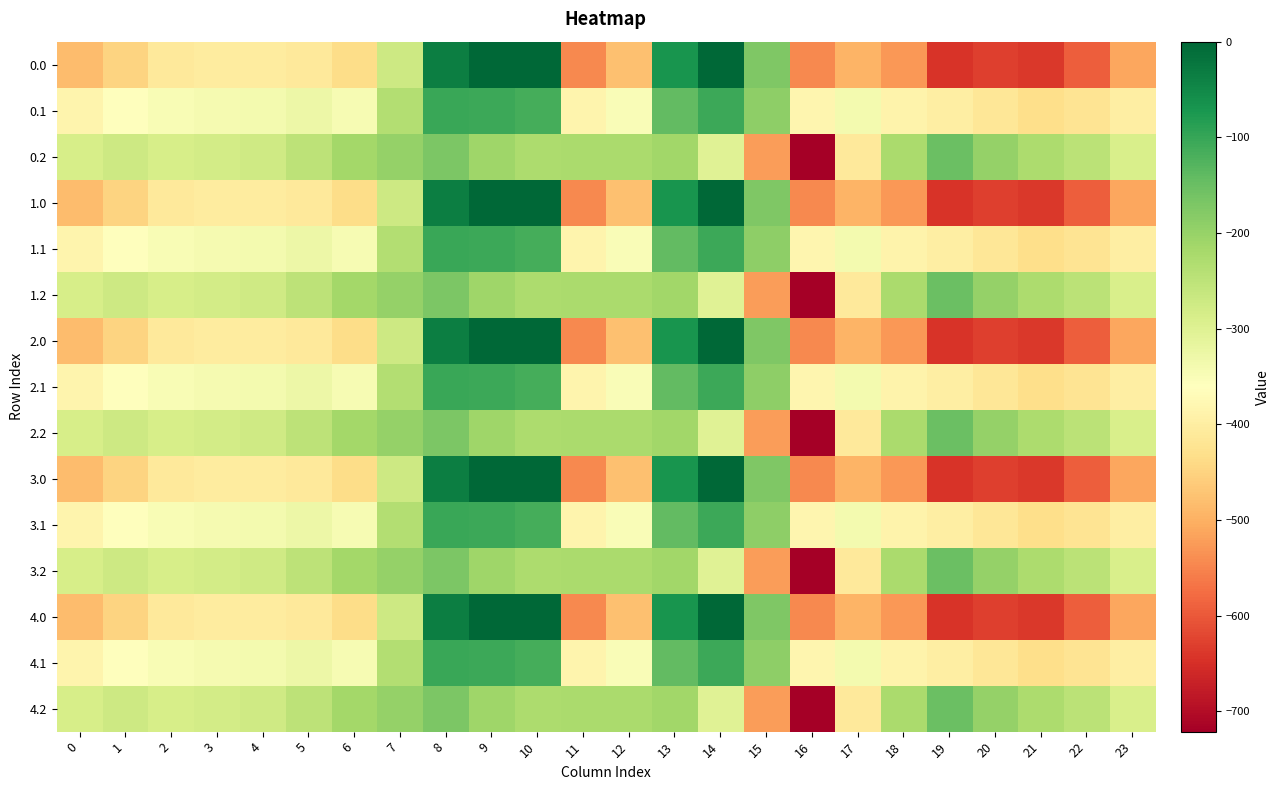

Which has a higher value, 15 or 17?

15